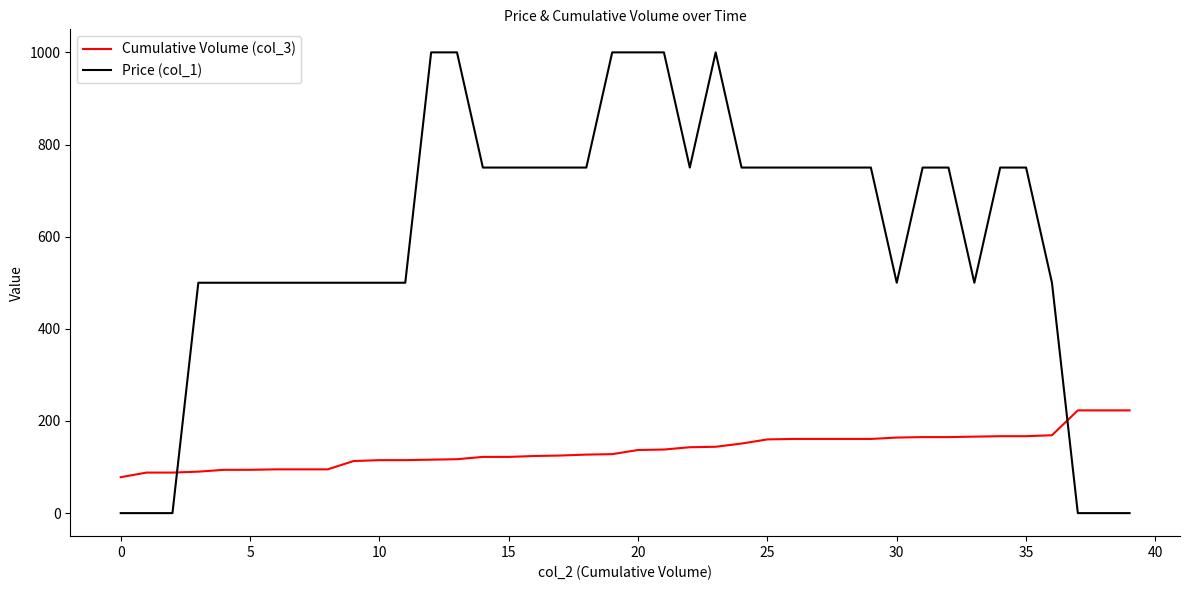

Which series has the largest total across all categories?

Price (col_1)